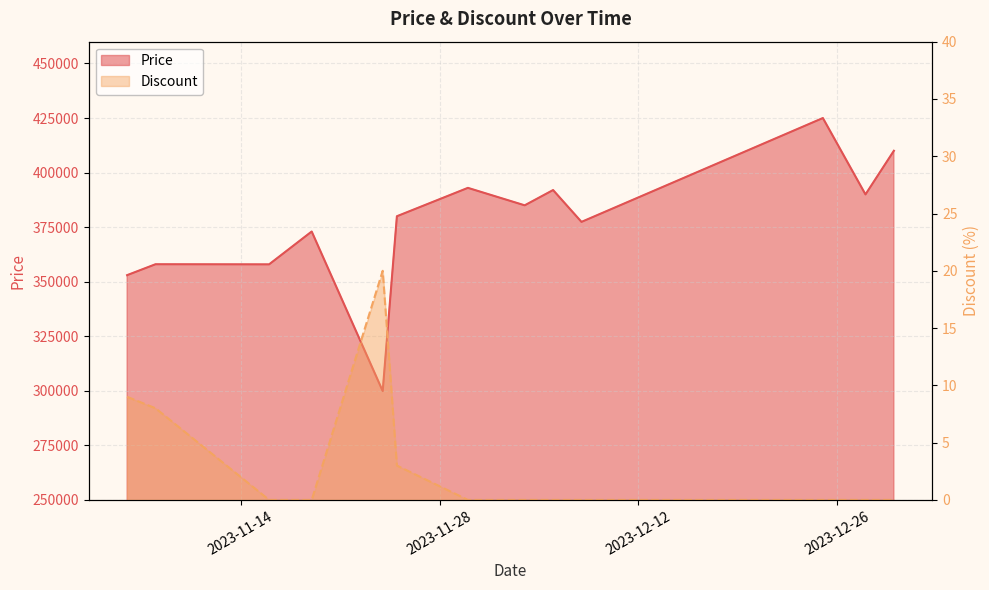

True or false: Price and Discount cross at least once.

False